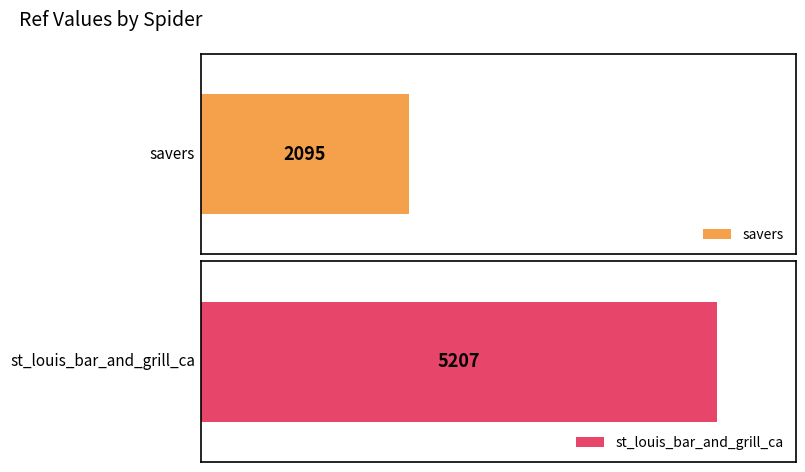

What is the label of the 2nd bar from the right?

savers